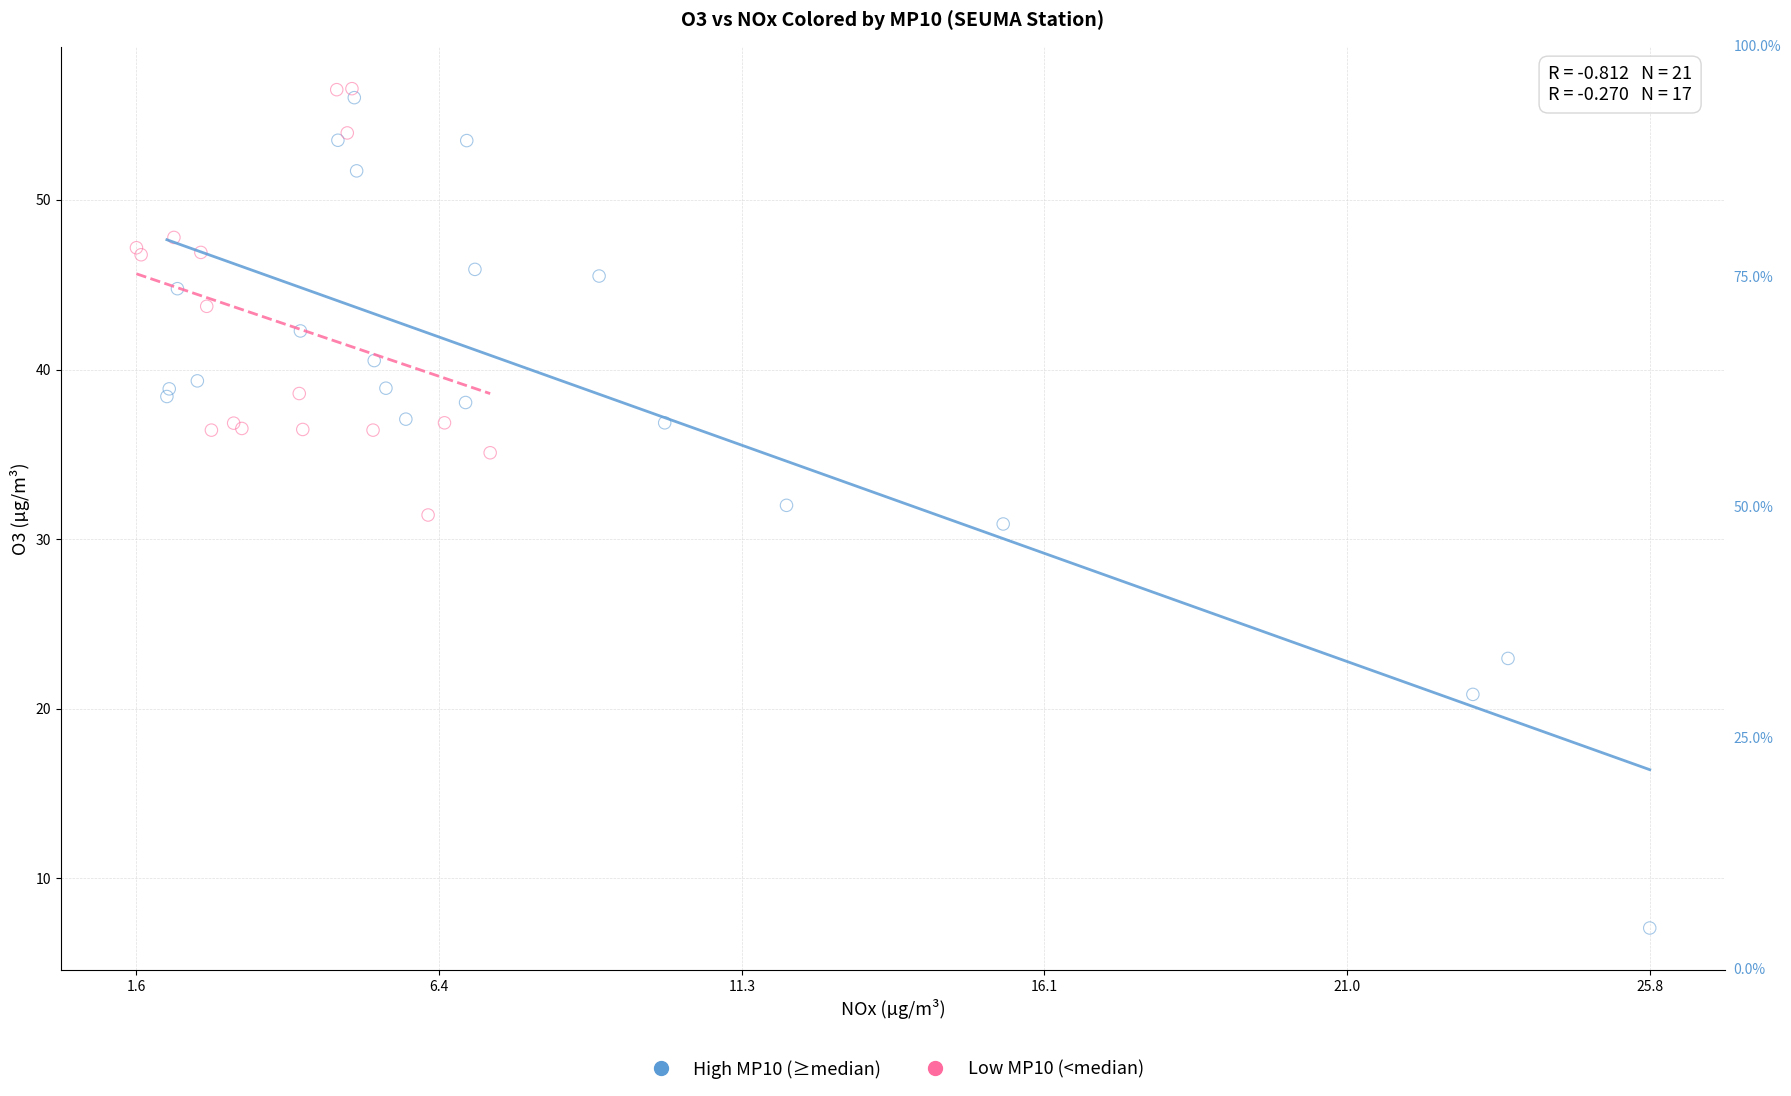

Which series has the widest spread of Y values?

High MP10 (≥median)